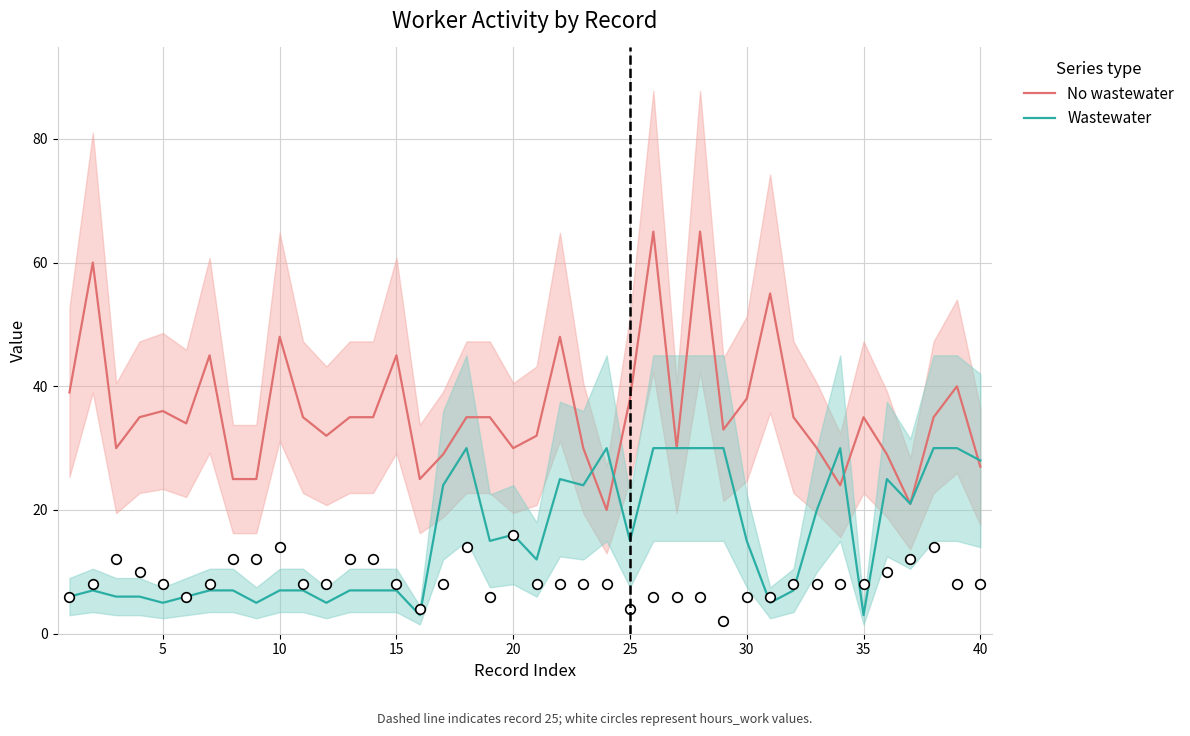

What is the highest value of the No wastewater series?

65